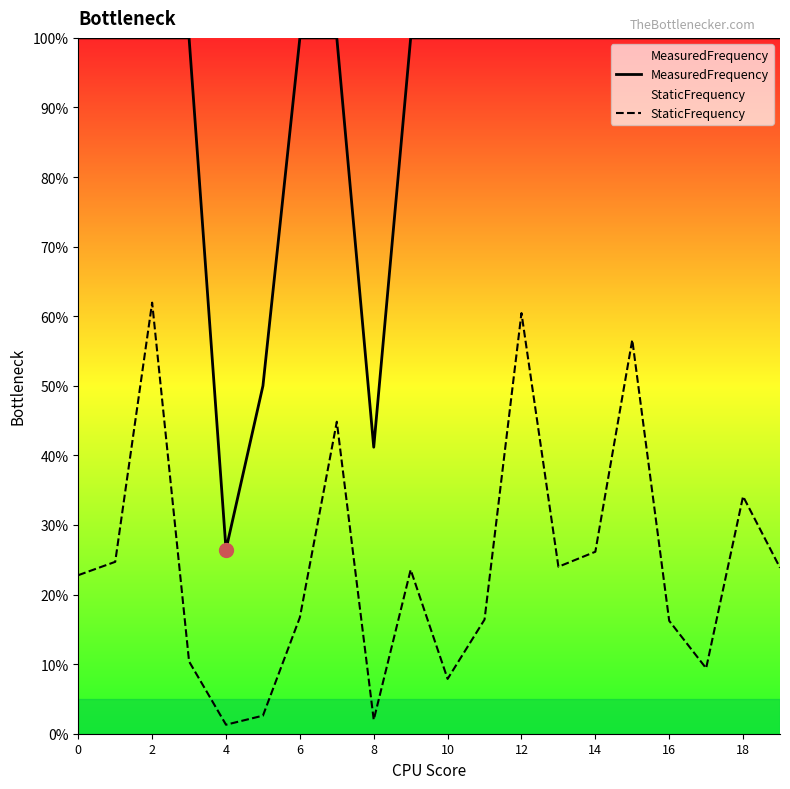

Which series has the largest total across all categories?

MeasuredFrequency